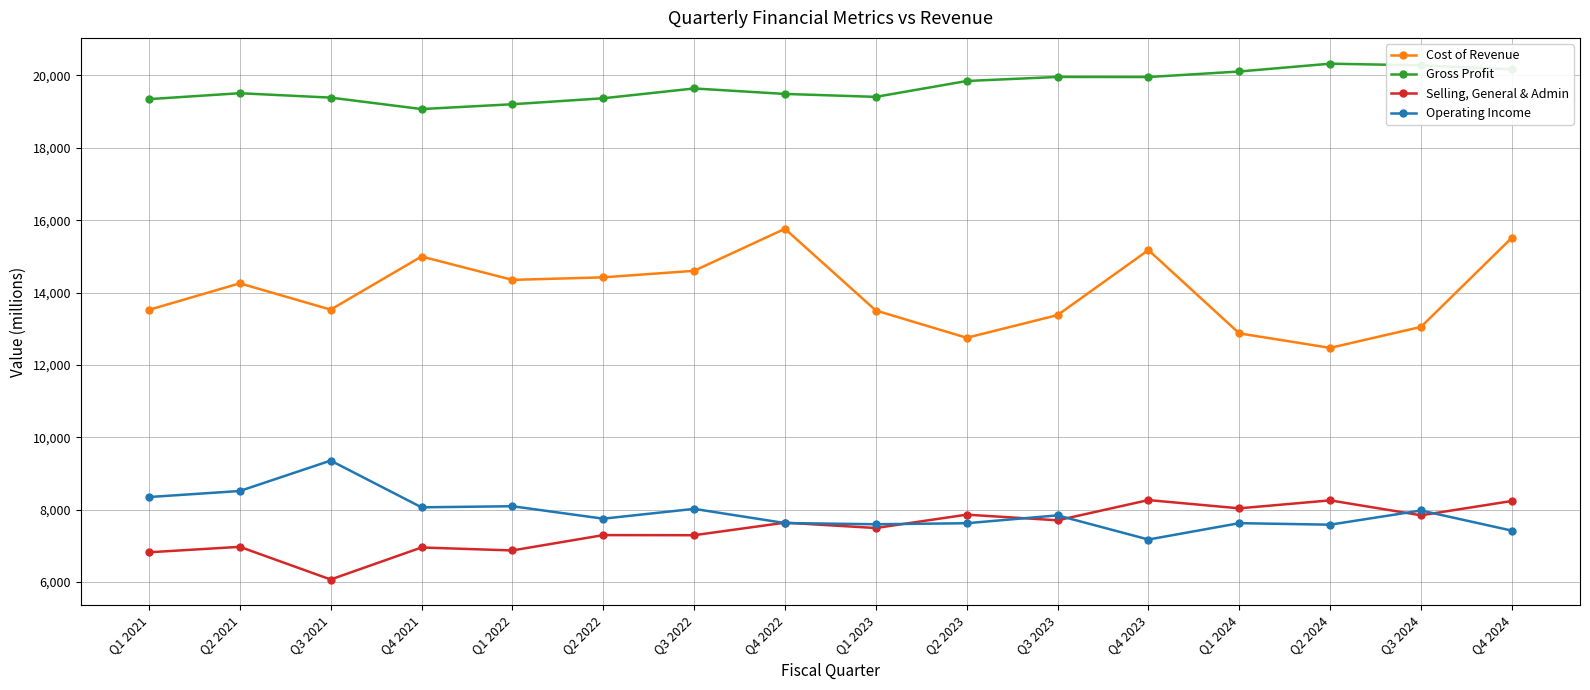

Read the Operating Income value at Q3 2024, to the nearest 100.

8000